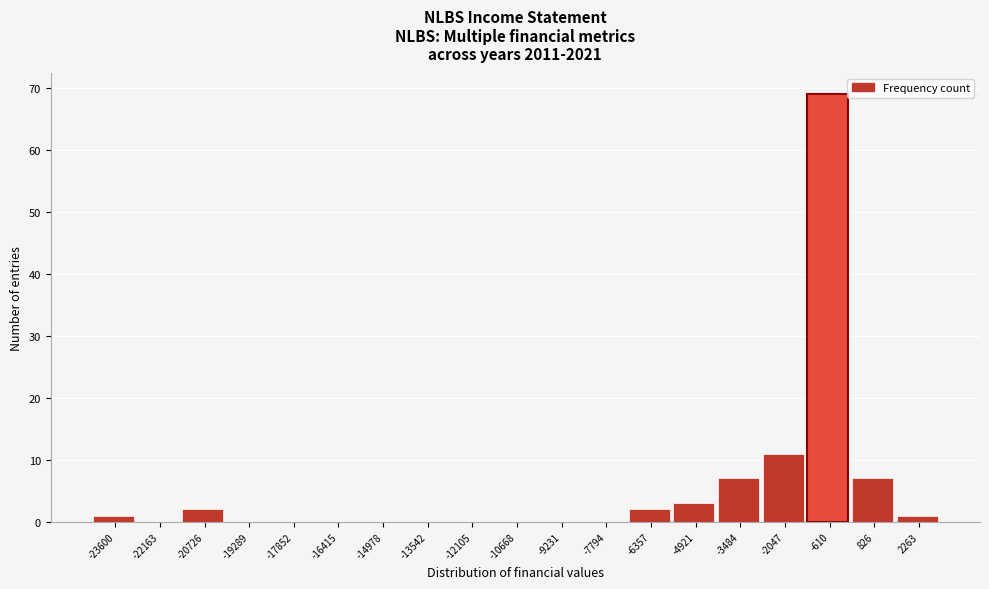

Reading right to left, extract all data points from this chart.

2263=1	826=7	-610=69	-2047=11	-3484=7	-4921=3	-6357=2	-7794=0	-9231=0	-10668=0	-12105=0	-13542=0	-14978=0	-16415=0	-17852=0	-19289=0	-20726=2	-22163=0	-23600=1